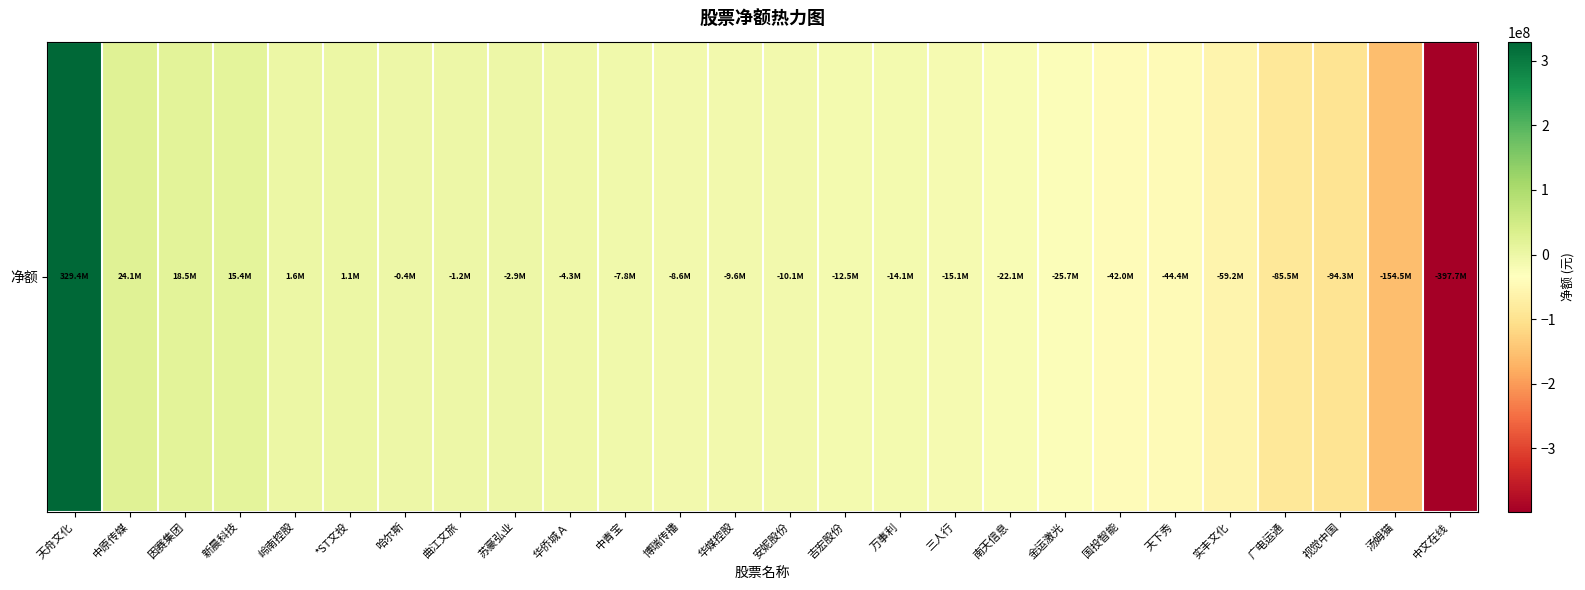

Is it true that the value at 金运激光 is -17827165?

False